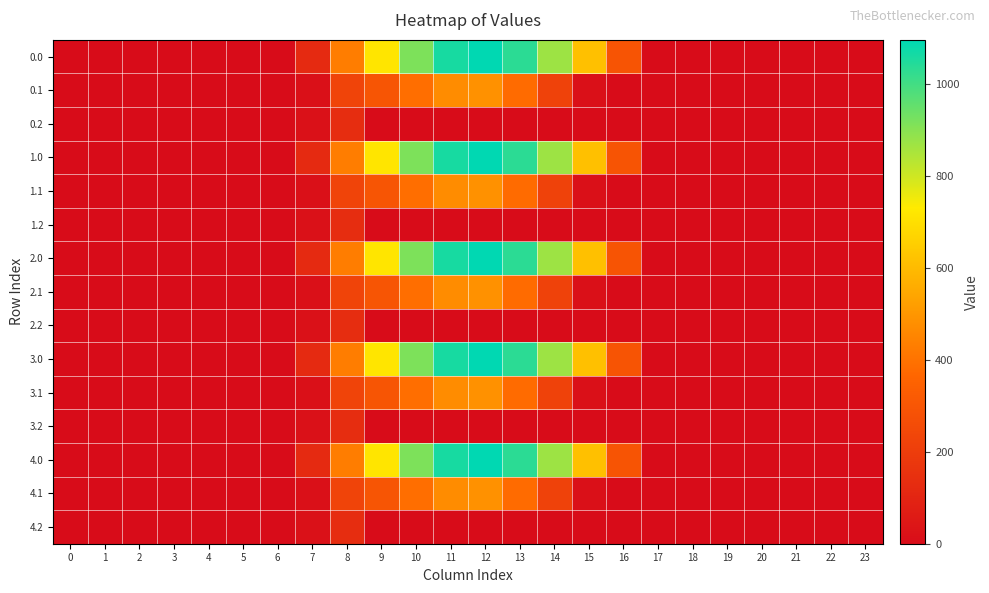

At which category does the chart reach its peak across all series?

12